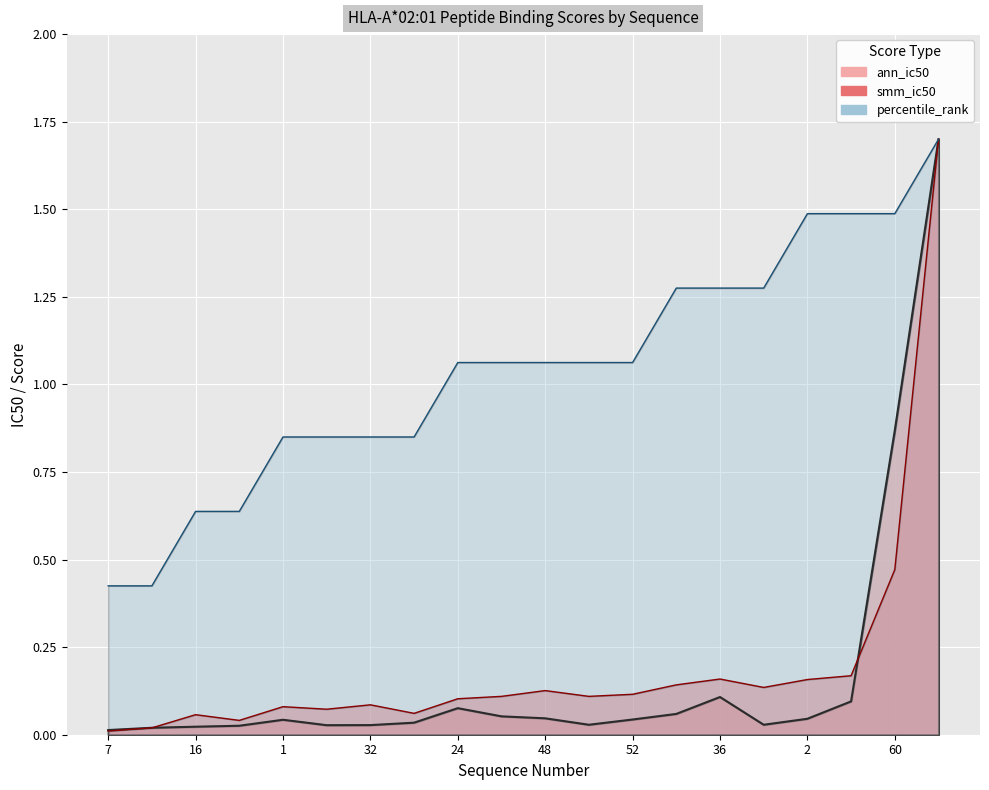

Which series has the largest total across all categories?

percentile_rank